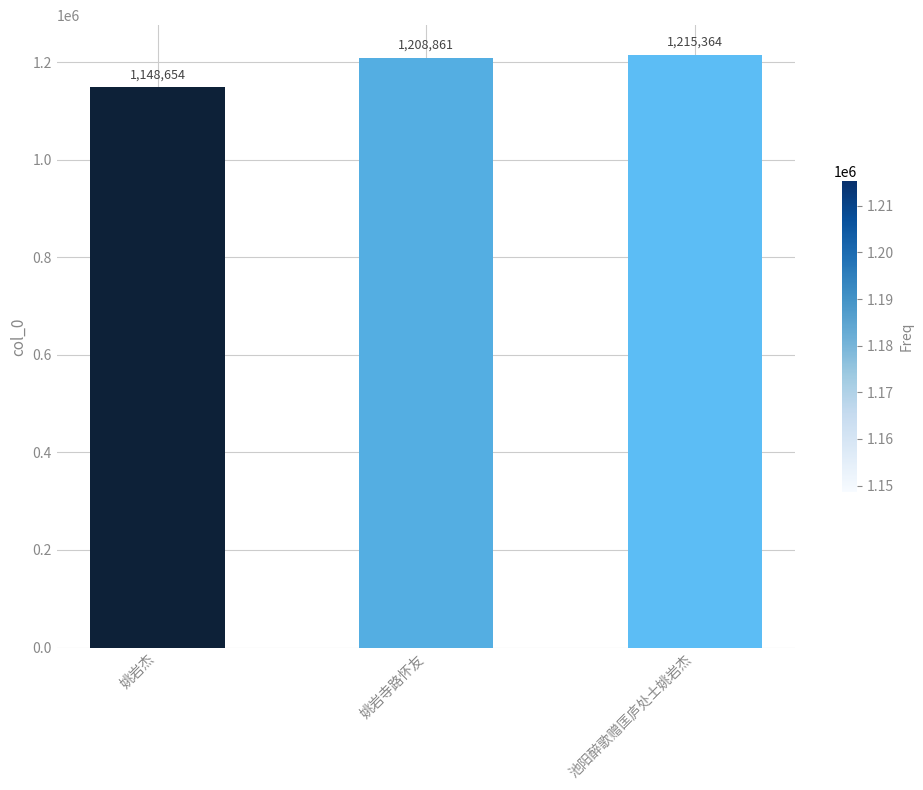

How many values are below 1208861?

1